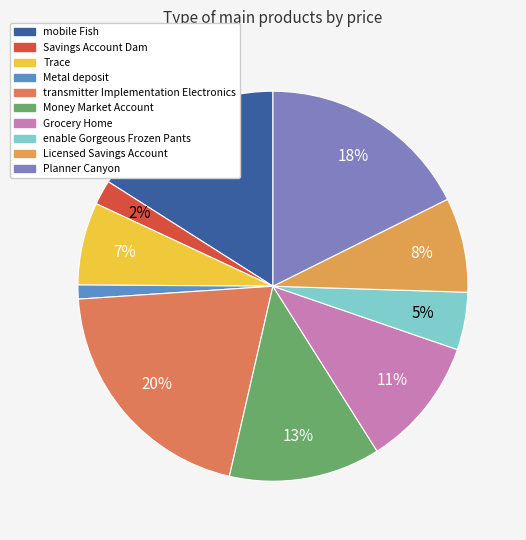

Is there a majority slice in this chart?

No